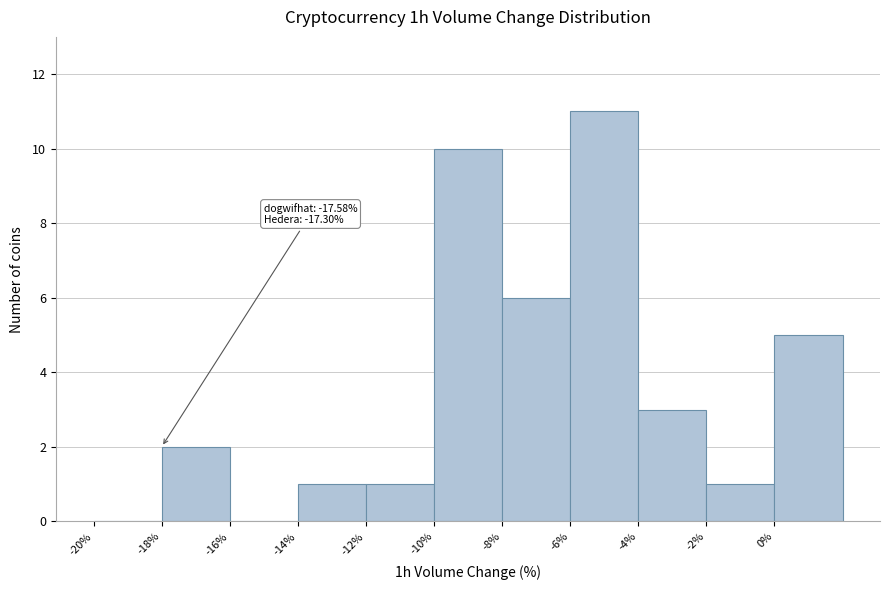

Over which range of the x-axis is the bar tallest?

-6 to -4